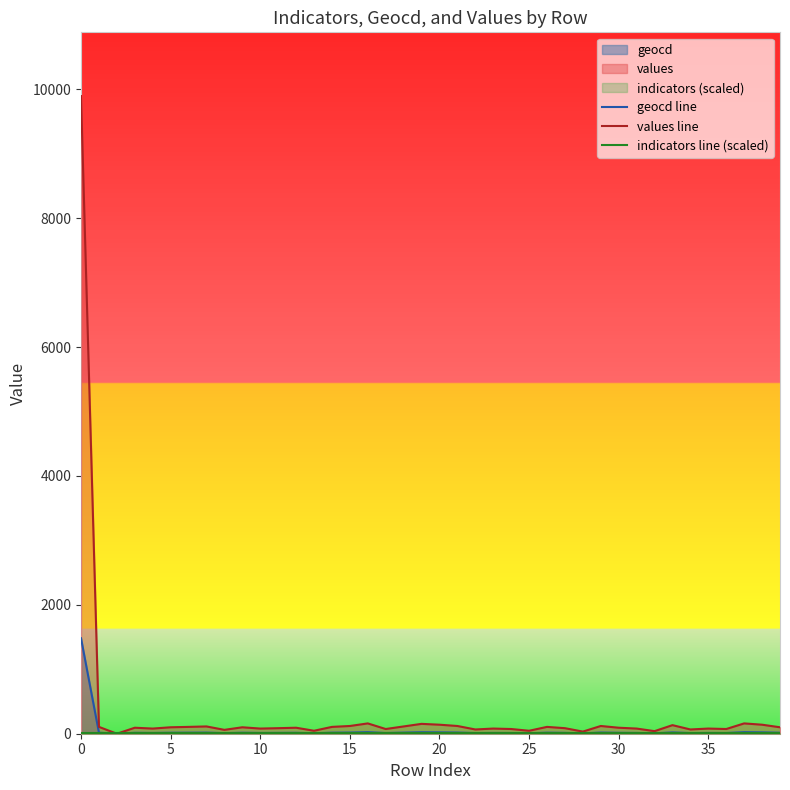

Reading left to right, extract all data points from this chart.

geocd line: 1481.0	16.0	0.0	14.0	12.0	15.0	16.0	17.0	9.0	15.0	12.0	13.0	14.0	7.0	16.0	18.0	24.0	11.0	17.0	23.0	21.0	18.0	10.0	12.0	11.0	7.0	16.0	13.0	5.0	18.0	14.0	12.0	6.0	20.0	10.0	12.0	11.0	24.0	21.0	15.0
values line: 9893.0	106.0	0.0	93.0	80.0	100.0	106.0	113.0	60.0	100.0	80.0	86.0	93.0	46.0	106.0	120.0	160.0	73.0	113.0	153.0	140.0	120.0	66.0	80.0	73.0	46.0	106.0	86.0	33.0	120.0	93.0	80.0	40.0	133.0	66.0	80.0	73.0	160.0	140.0	100.0
indicators line (scaled): 15.0	15.0	15.0	15.0	15.0	15.0	15.0	15.0	15.0	15.0	15.0	15.0	15.0	15.0	15.0	15.0	15.0	15.0	15.0	15.0	15.0	15.0	15.0	15.0	15.0	15.0	15.0	15.0	15.0	15.0	15.0	15.0	15.0	15.0	15.0	15.0	15.0	15.0	15.0	15.0